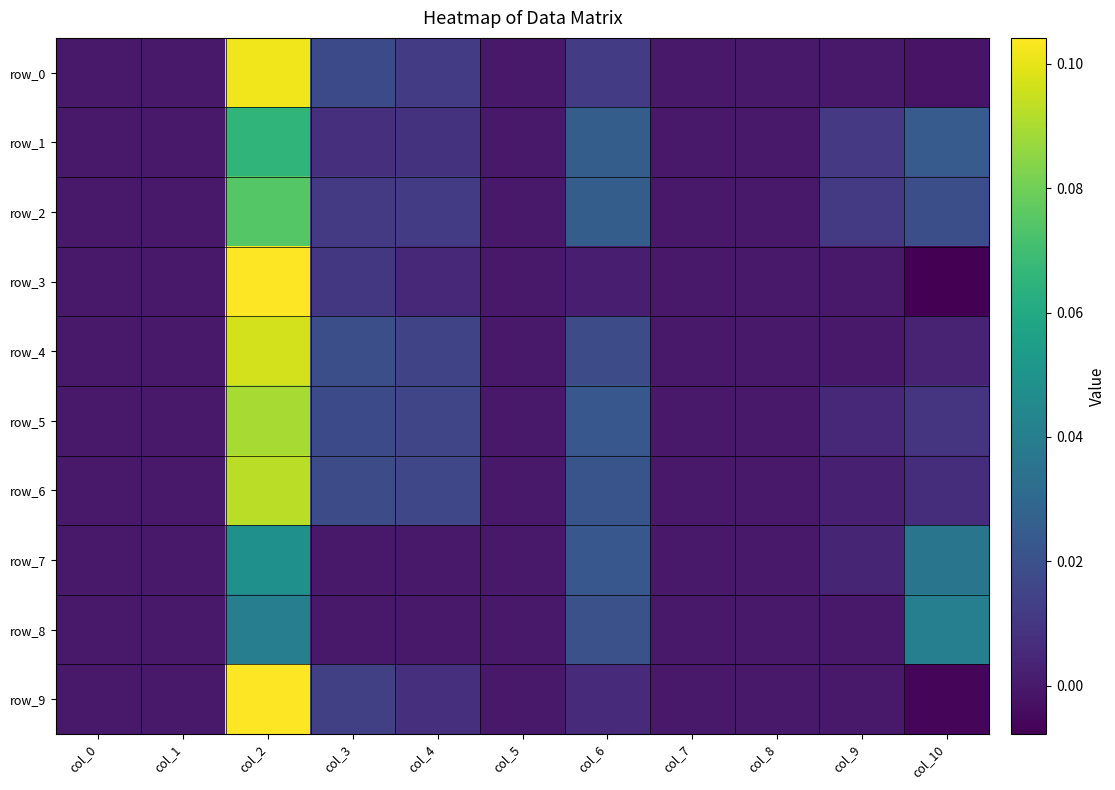

Which series has the largest range (max minus min)?

row_3